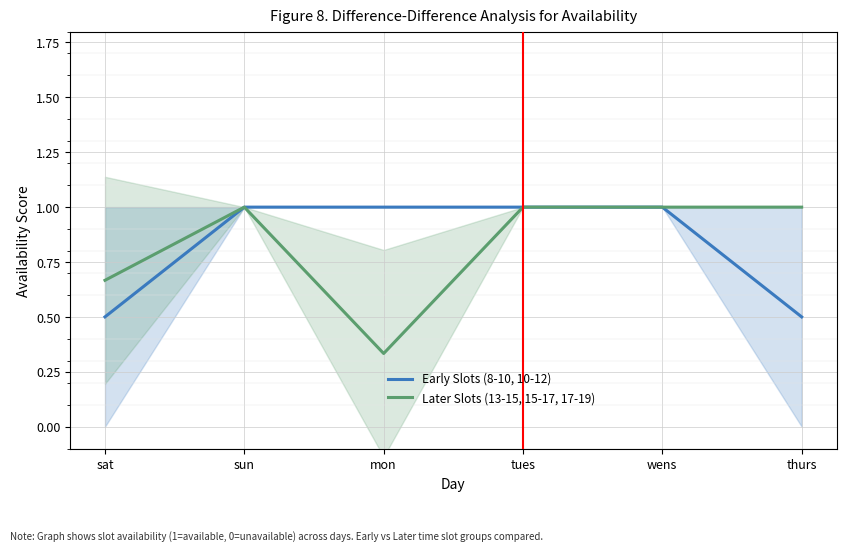

The Later Slots (13-15, 15-17, 17-19) series shows 0.2 at thurs. True or false?

False